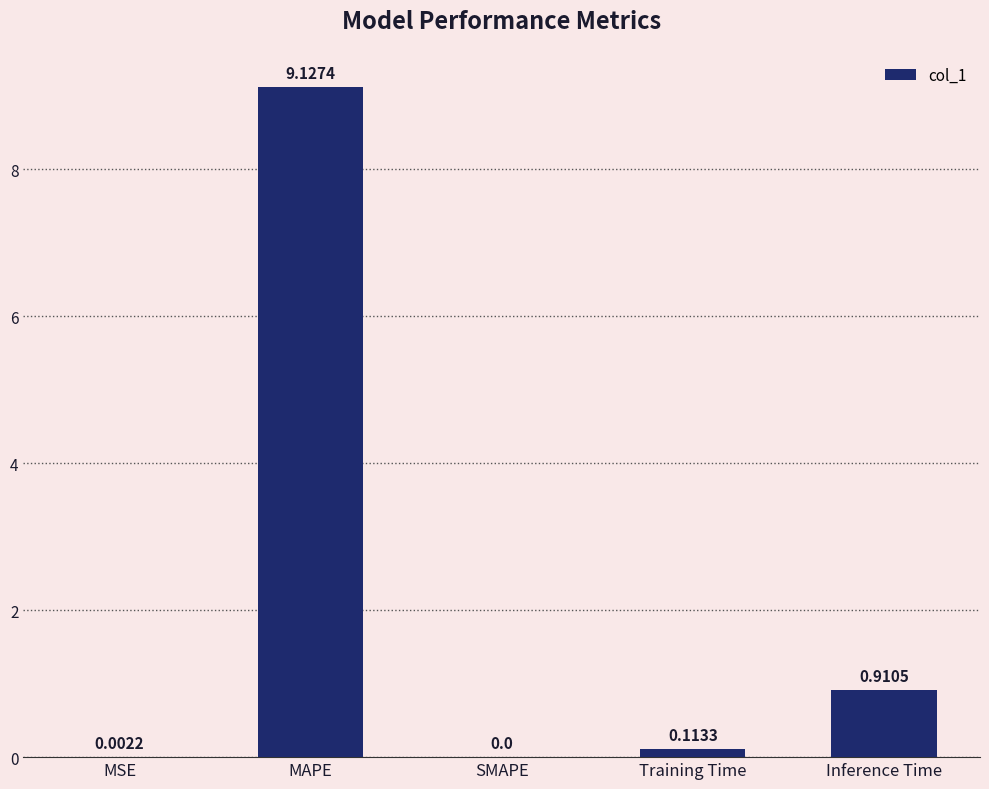

Where is the data nearest to the value 4?

Inference Time